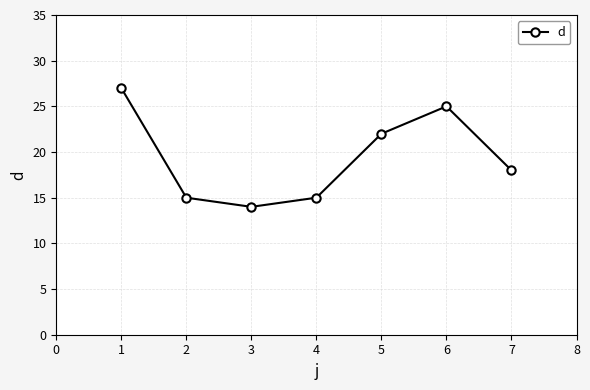

What is the difference between the maximum and minimum values?

13